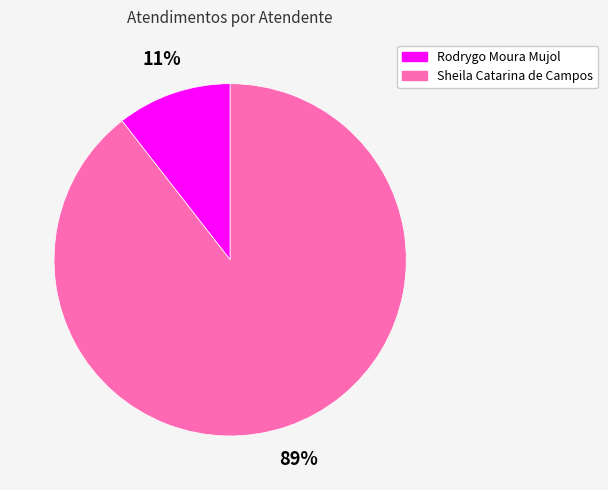

To the nearest percent, what percentage of the pie is Rodrygo Moura Mujol?

11%